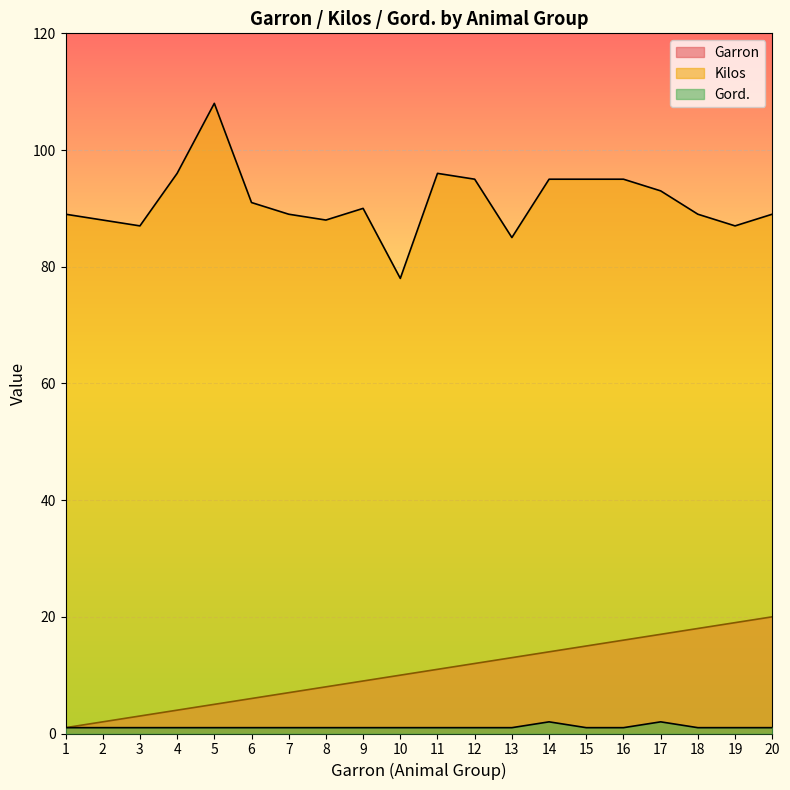

Does the chart display data point markers on the line(s)?

No